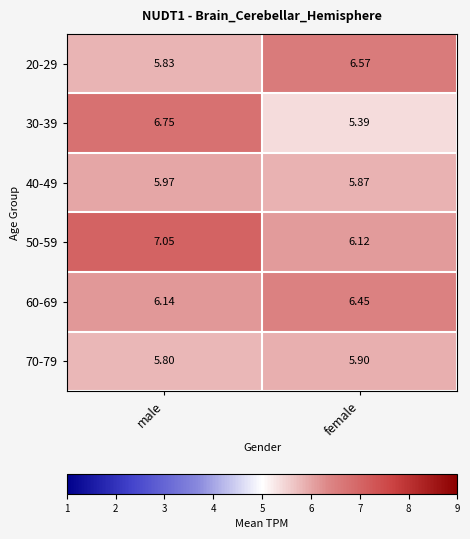

At female, list the series in order from largest to smallest.

20-29, 60-69, 50-59, 70-79, 40-49, 30-39